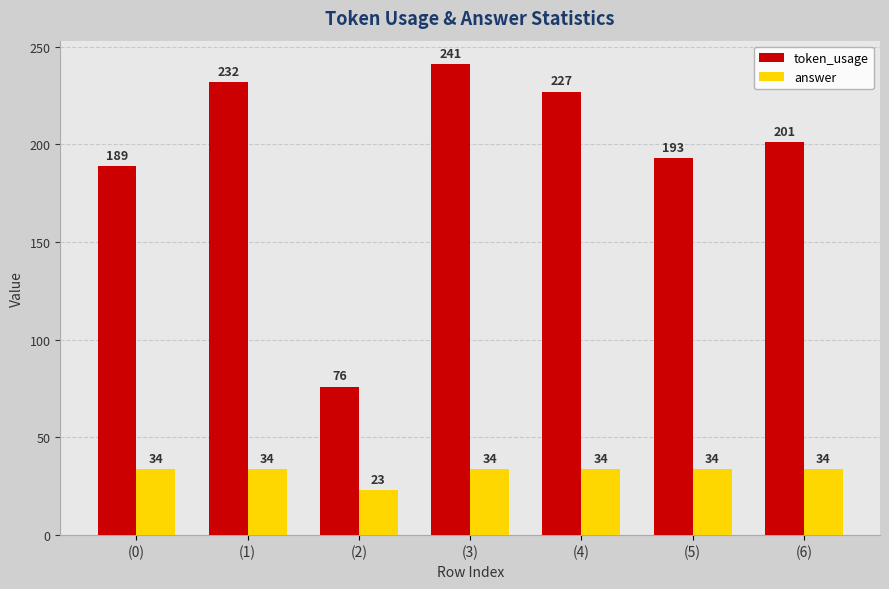

Is the value of answer at (0) greater than the value of token_usage at (0)?

No